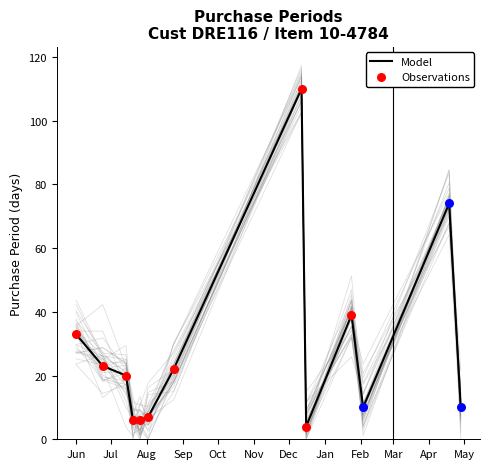

What is the change in value from 2016-07-14 to 2016-07-26?

-14